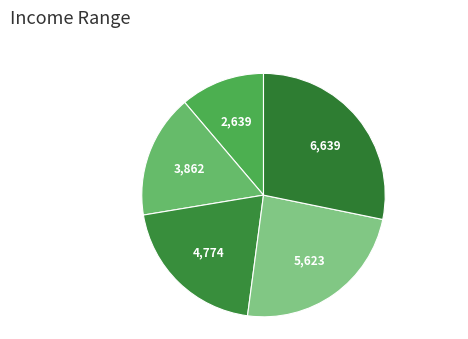

Count the number of slices in the pie.

5